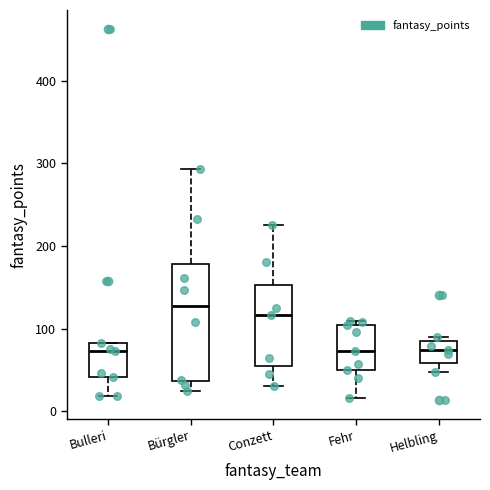

Reading left to right, read every box against the y-axis: the position of its median line, the range the box covers, and the ends of its whiskers. The values are not printed on the chart, so give them approximately, as read against the axis.

Bulleri: median 70, box 40 to 80, whiskers 20 to 80
Bürgler: median 130, box 40 to 180, whiskers 20 to 290
Conzett: median 120, box 60 to 150, whiskers 30 to 230
Fehr: median 70, box 50 to 100, whiskers 20 to 110
Helbling: median 70, box 60 to 80, whiskers 50 to 90